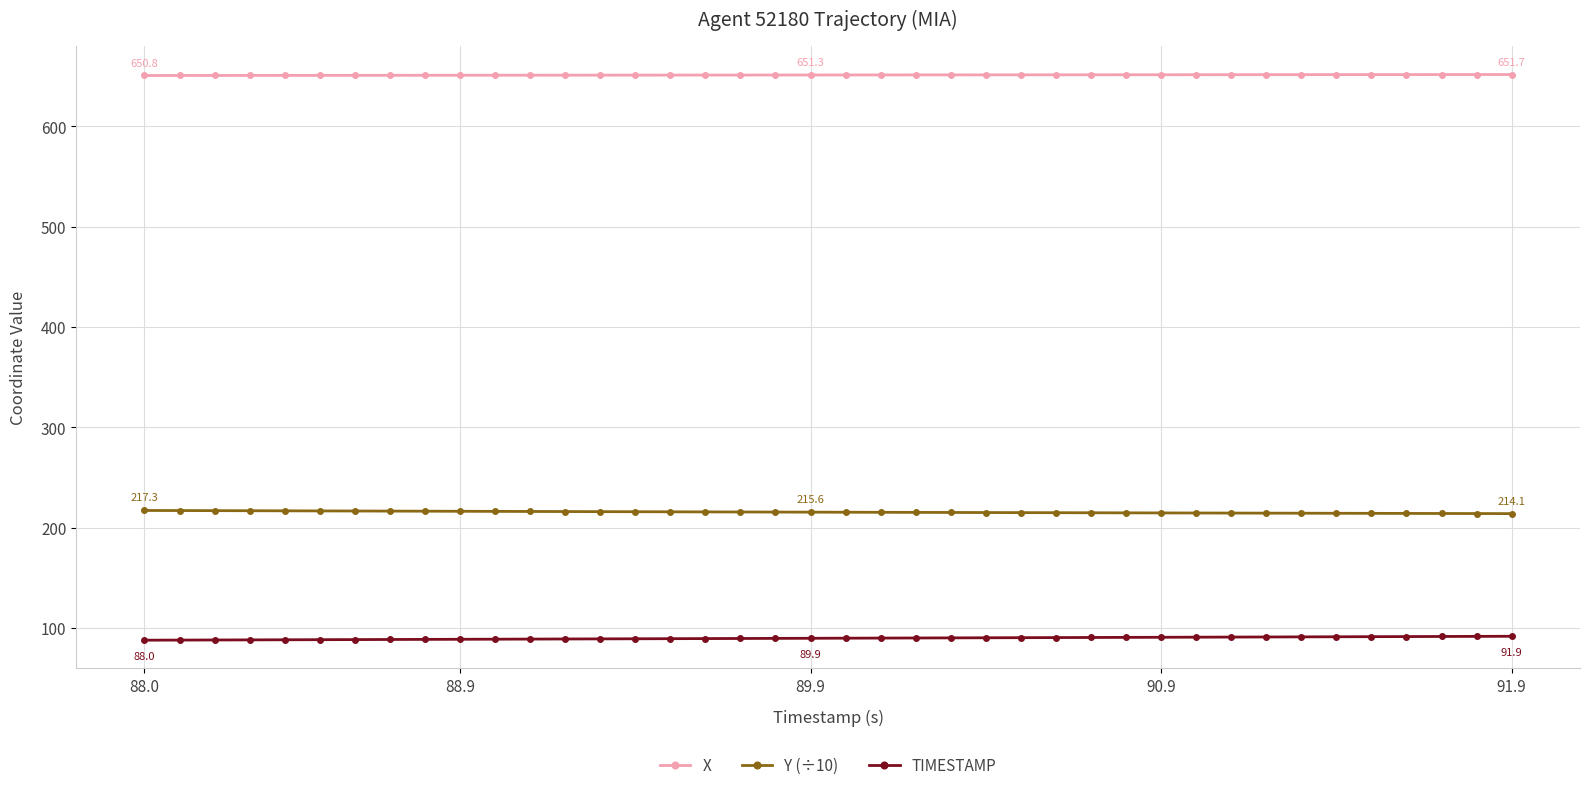

Rank the series by their maximum value, from lowest to highest.

TIMESTAMP, Y (÷10), X